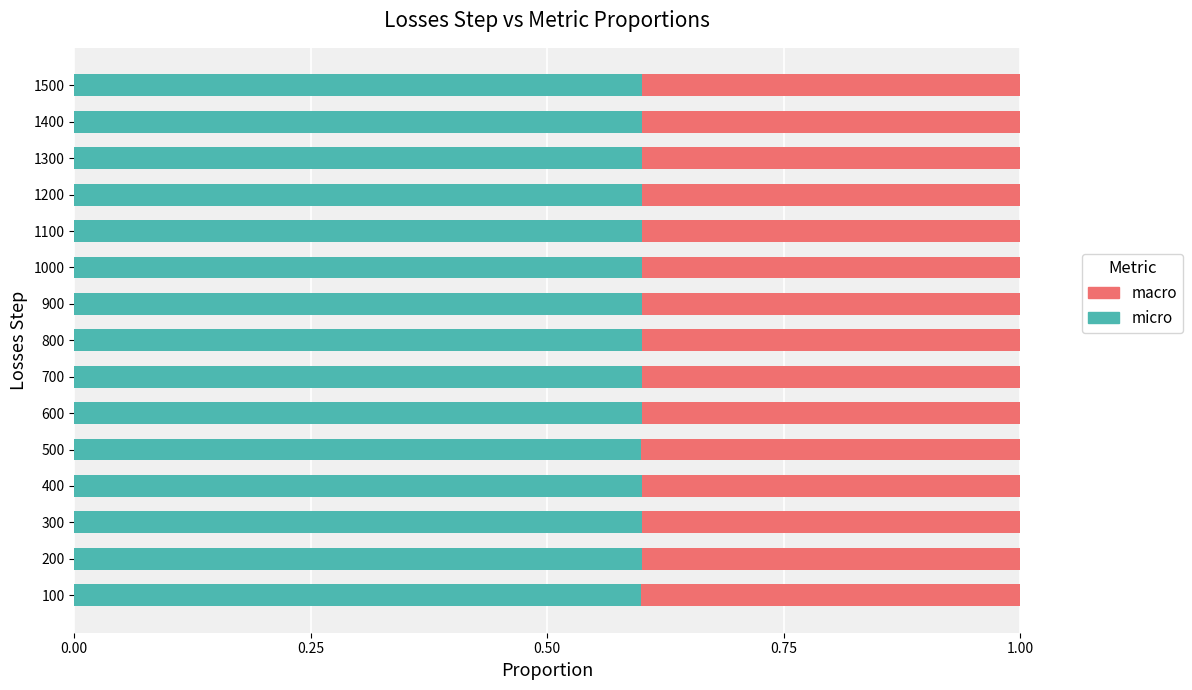

What are all the series names shown in the legend?

macro, micro